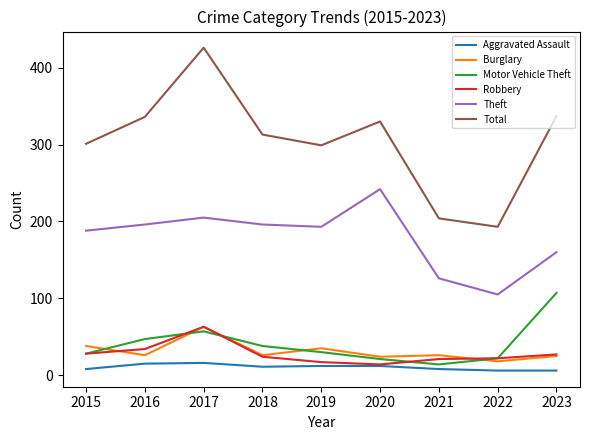

Does the chart display data point markers on the line(s)?

No